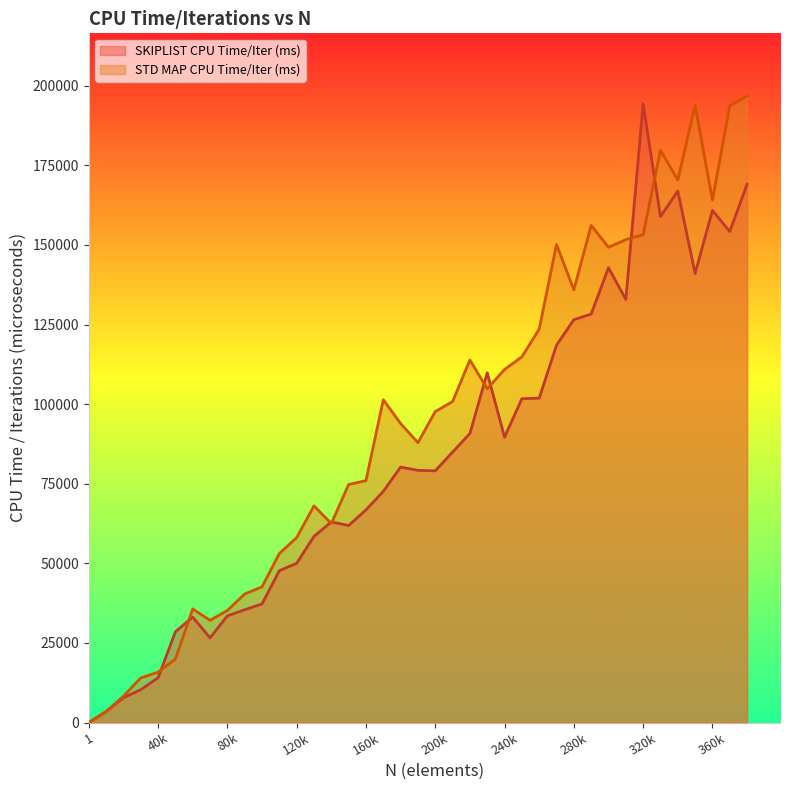

What is the value of the STD MAP CPU Time/Iter (ms) point at the 9th from the left?

35192.2